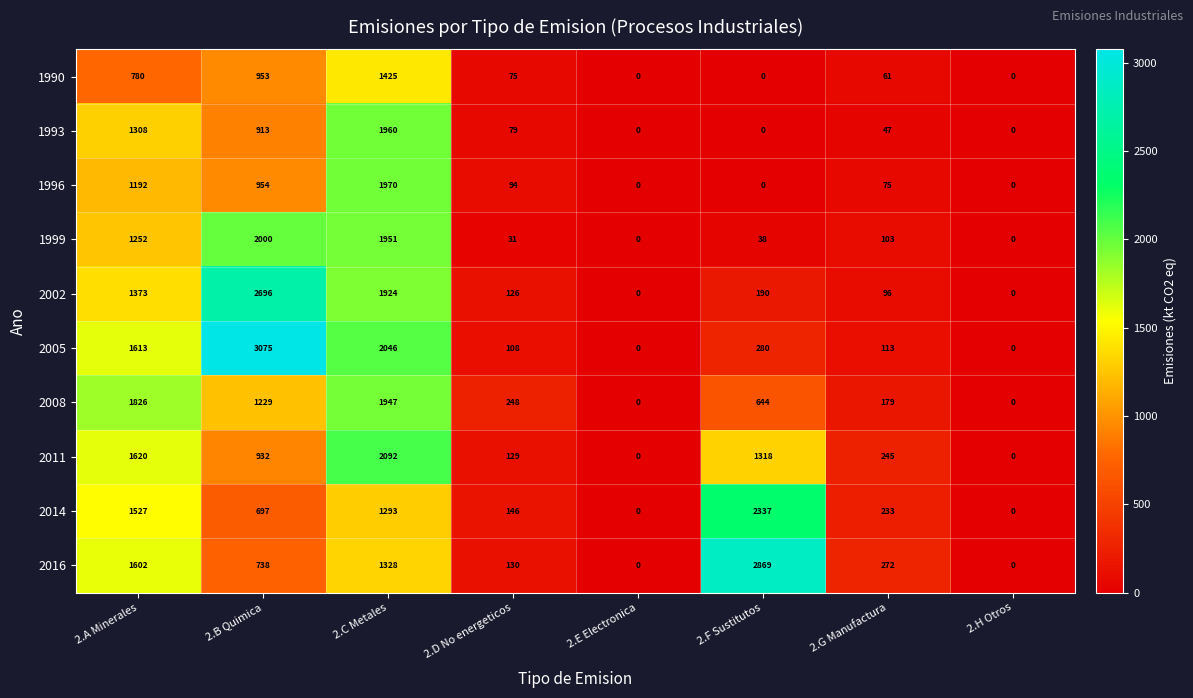

Is it true that 2005 equals 2046 at 2.C Metales?

True